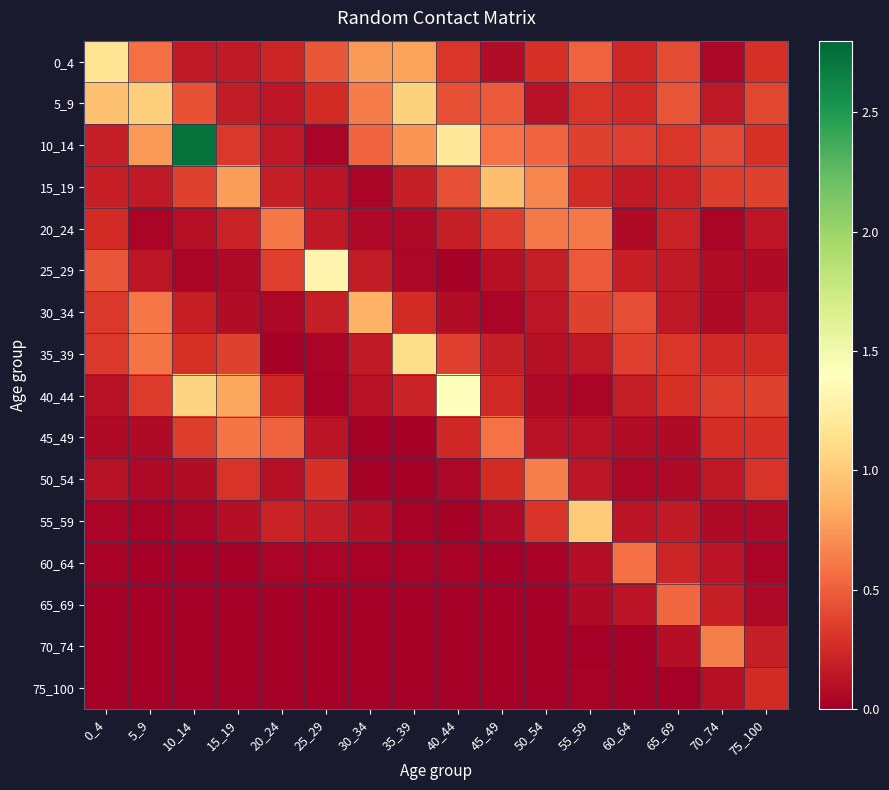

Which series has the largest total across all categories?

10_14